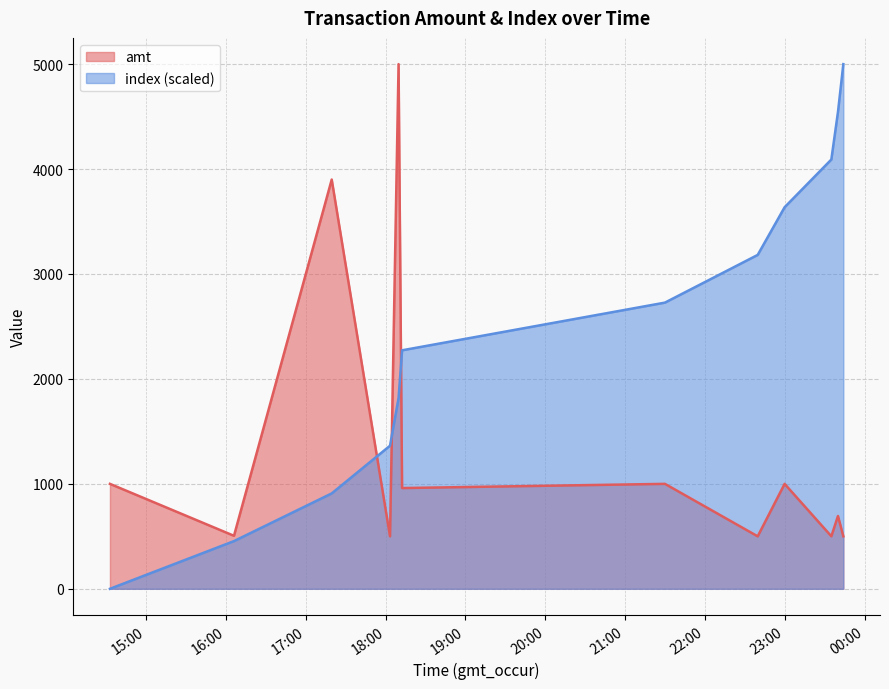

Reading left to right, what are all the values shown in this chart?

amt: 2023-09-06 14:32:52=1000.0	2023-09-06 16:06:04=505.0	2023-09-06 17:19:31=3900.0	2023-09-06 18:03:19=500.0	2023-09-06 18:09:45=5000.0	2023-09-06 18:12:23=960.0	2023-09-06 21:29:56=1000.0	2023-09-06 22:39:37=500.0	2023-09-06 22:59:51=1000.0	2023-09-06 23:34:57=500.5	2023-09-06 23:39:57=694.0	2023-09-06 23:43:58=500.0
index: 2023-09-06 14:32:52=0.0	2023-09-06 16:06:04=454.5	2023-09-06 17:19:31=909.1	2023-09-06 18:03:19=1363.6	2023-09-06 18:09:45=1818.2	2023-09-06 18:12:23=2272.7	2023-09-06 21:29:56=2727.3	2023-09-06 22:39:37=3181.8	2023-09-06 22:59:51=3636.4	2023-09-06 23:34:57=4090.9	2023-09-06 23:39:57=4545.5	2023-09-06 23:43:58=5000.0